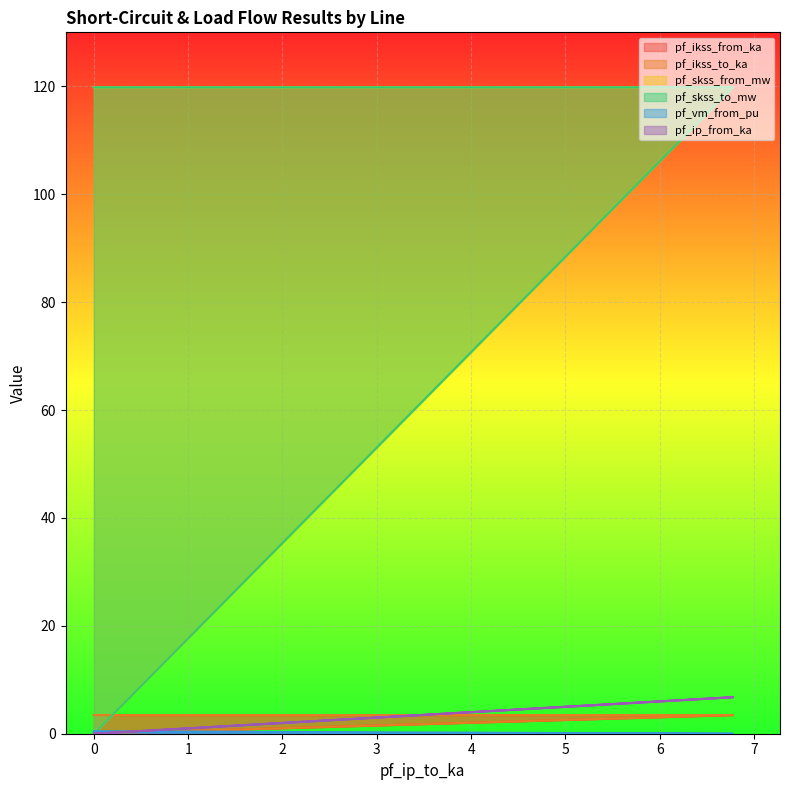

List the labels in order of pf_ikss_from_ka value, largest first.

6.775616559937162, 0, 0